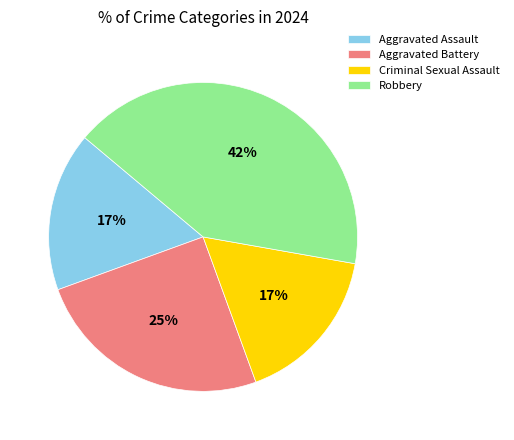

Is it true that Robbery is 54% of the pie?

False